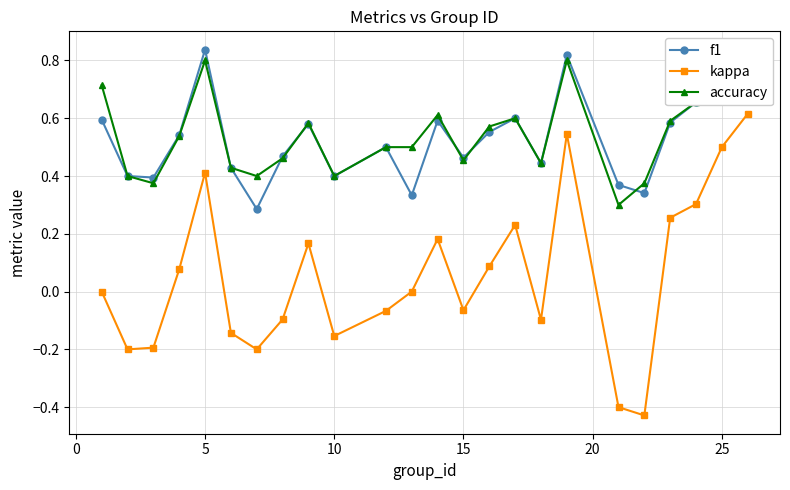

What is the sum of all kappa values?

1.3